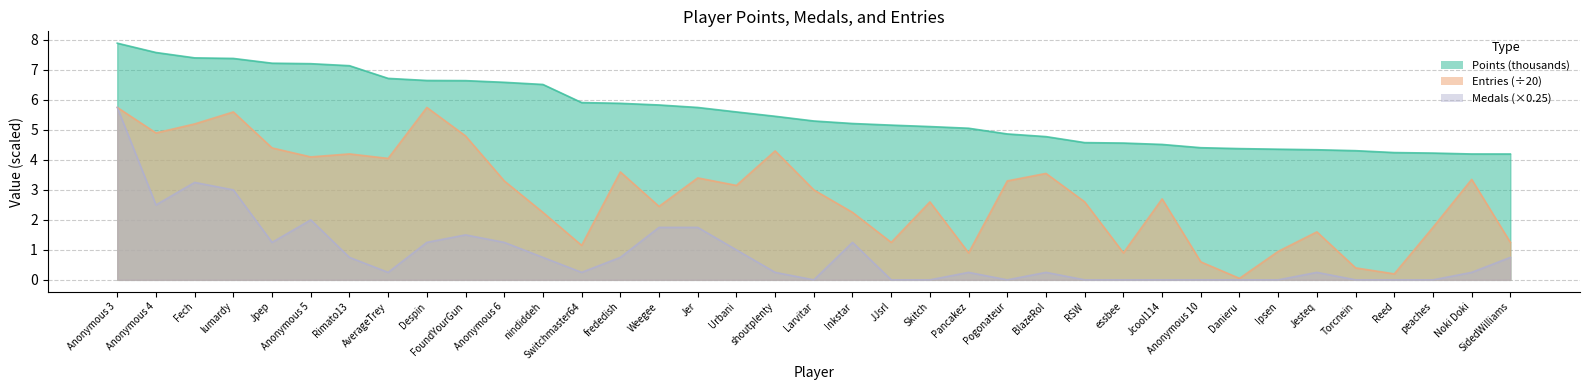

What is the label of the 32nd point from the left?

Jesteq